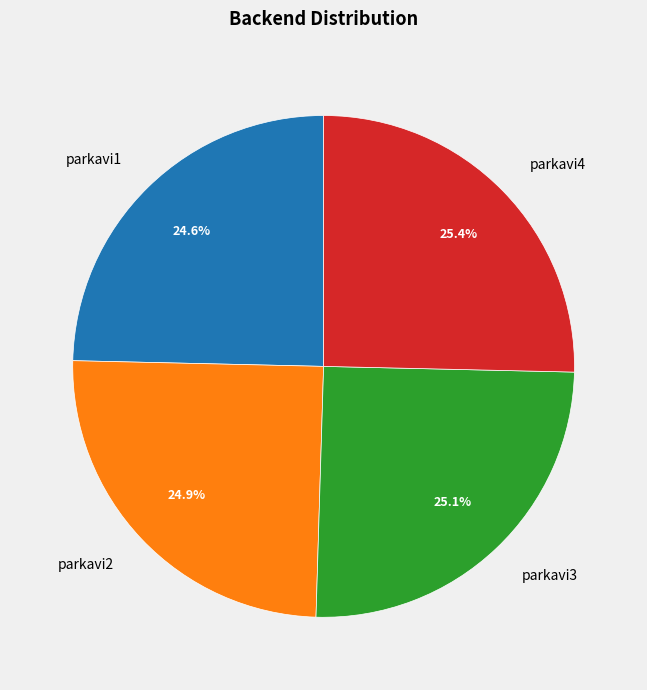

What percentage is NOT represented by parkavi2?

75.1%